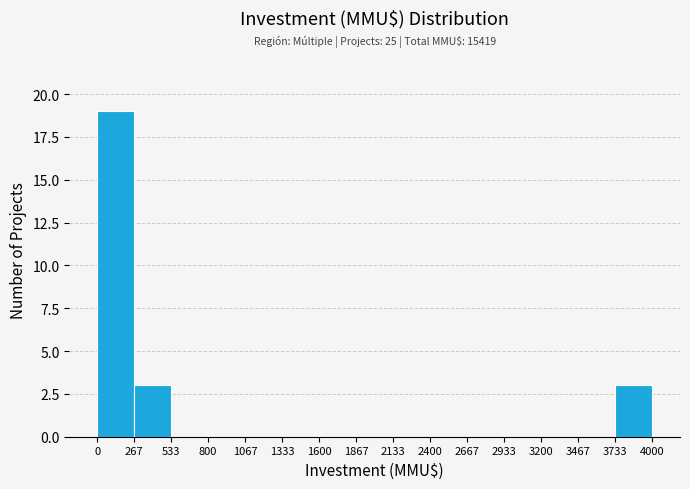

Over which range of the x-axis is the bar tallest?

0 to 267